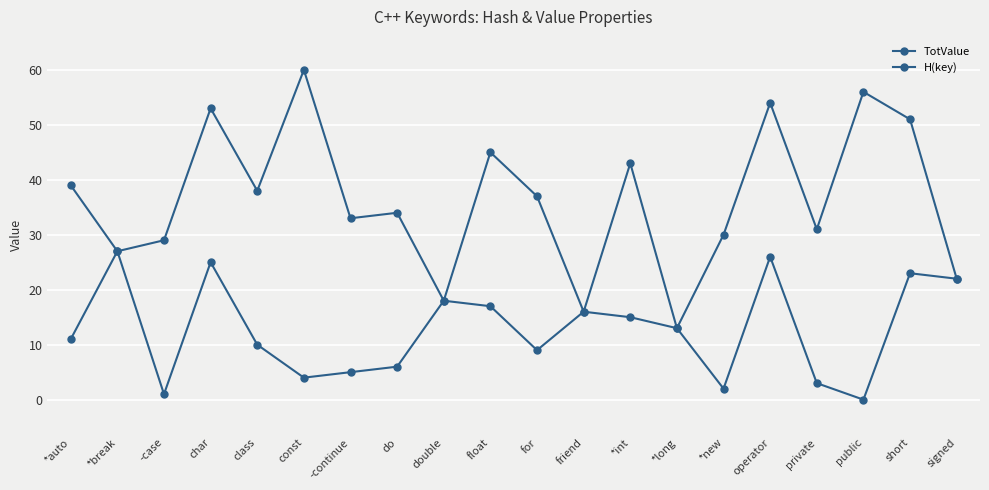

Reading left to right, list all the values displayed in this chart.

TotValue: 39	27	29	53	38	60	33	34	18	45	37	16	43	13	30	54	31	56	51	22
H(key): 11	27	1	25	10	4	5	6	18	17	9	16	15	13	2	26	3	0	23	22